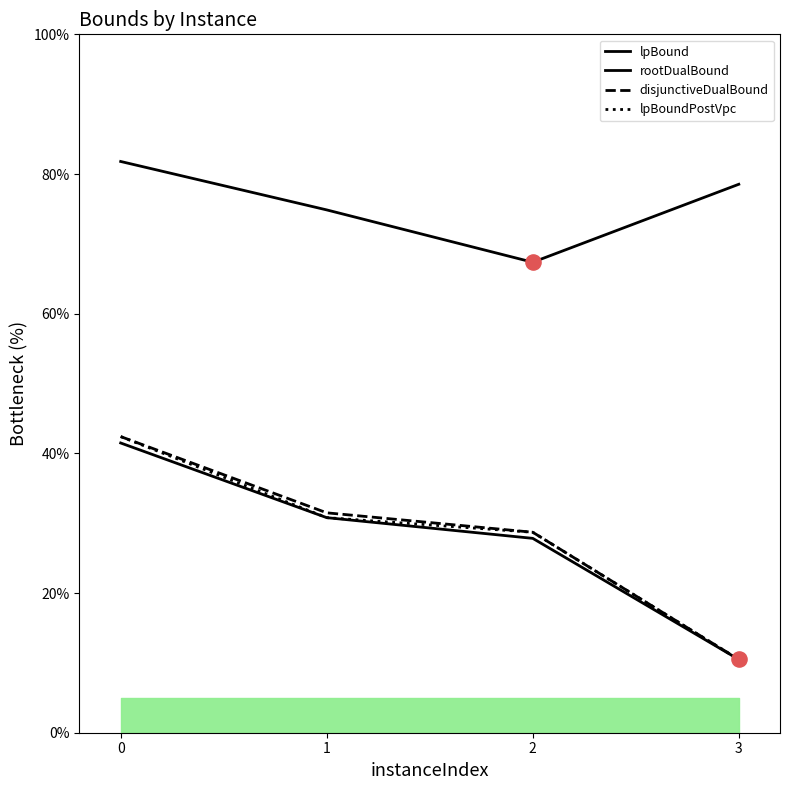

Which series has the largest Y range (max minus min)?

disjunctiveDualBound